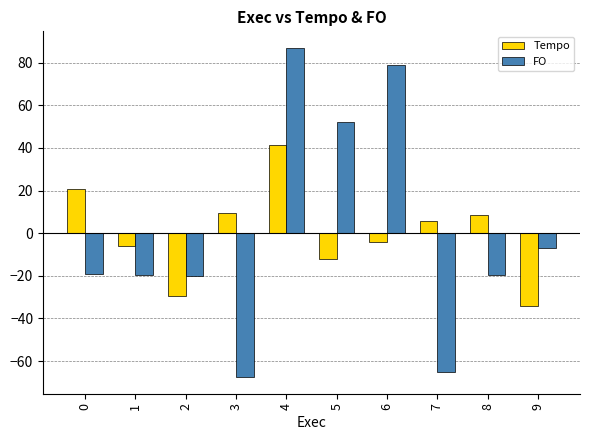

What is the difference between the maximum and minimum values in the FO series?

154.6